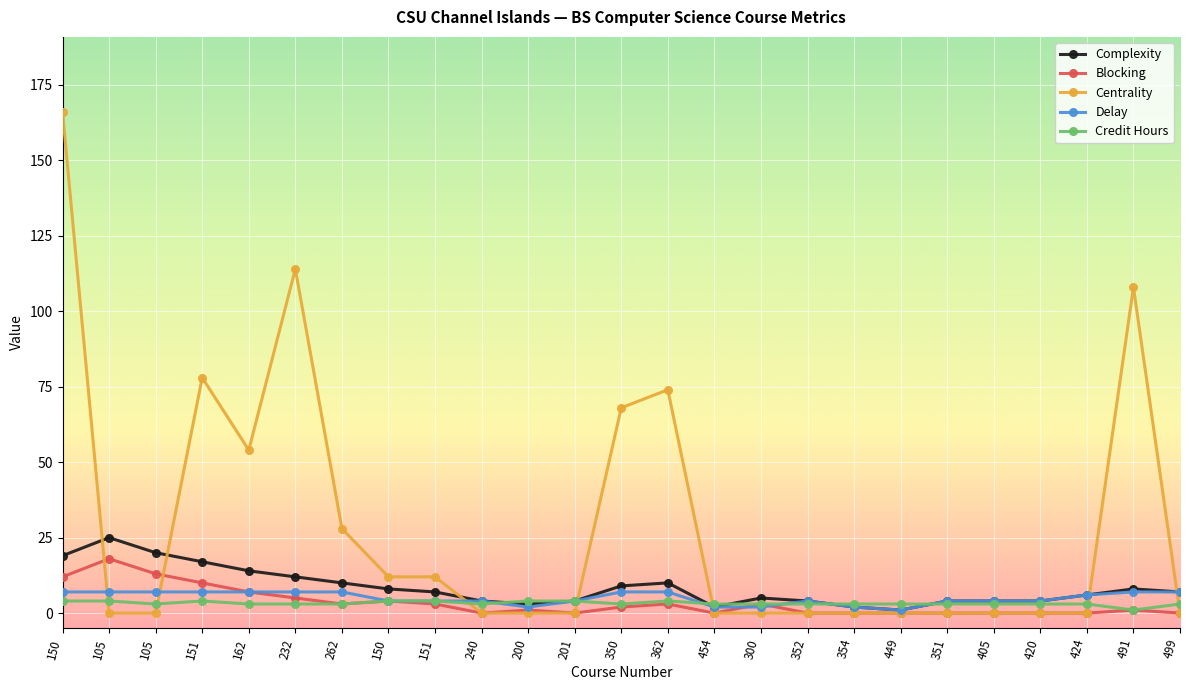

In Centrality, how many points are higher than both neighbors (excluding endpoints)?

4